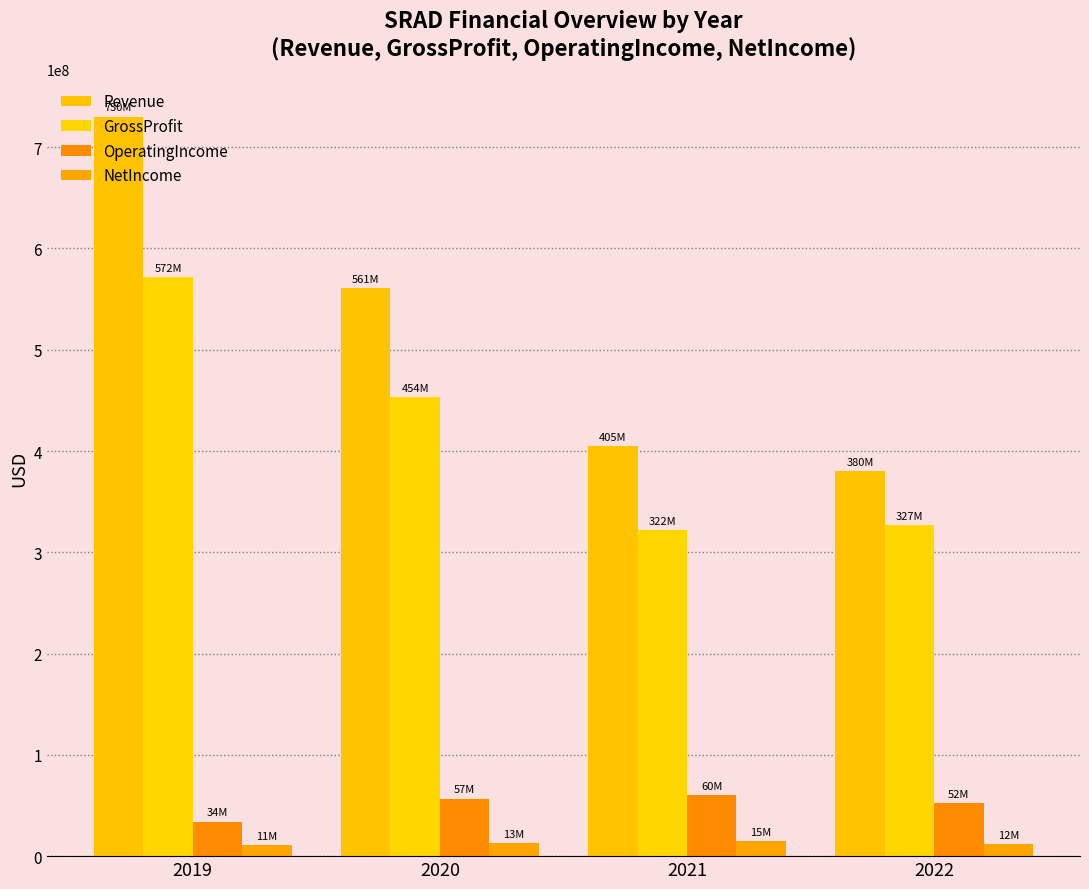

Which category has the lowest value across all series?

2019